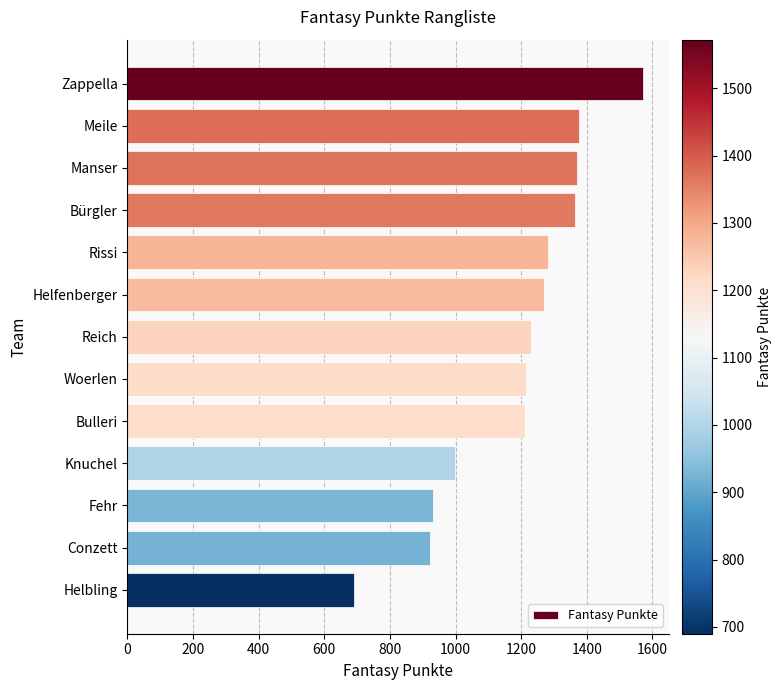

What is the sum of all values?

15436